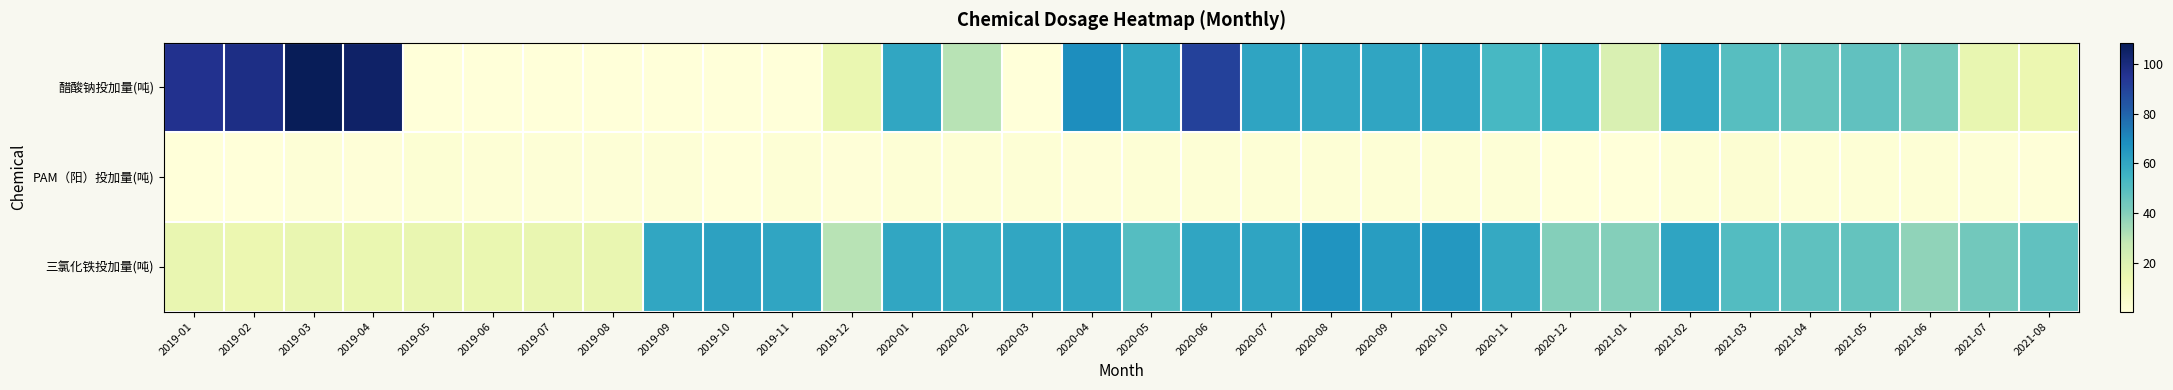

At 2019-11, list the series in order from largest to smallest.

三氯化铁投加量(吨), PAM（阳）投加量(吨), 醋酸钠投加量(吨)